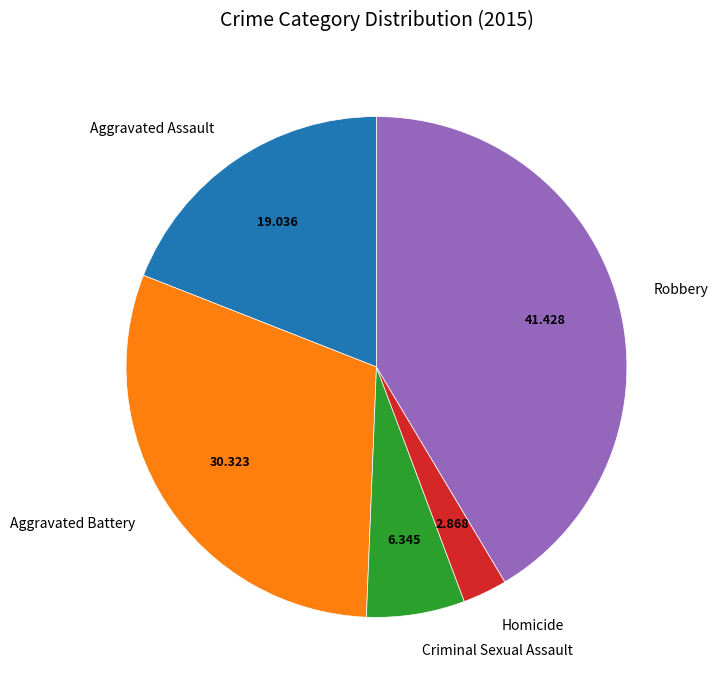

Which category has the biggest portion of the pie?

Robbery